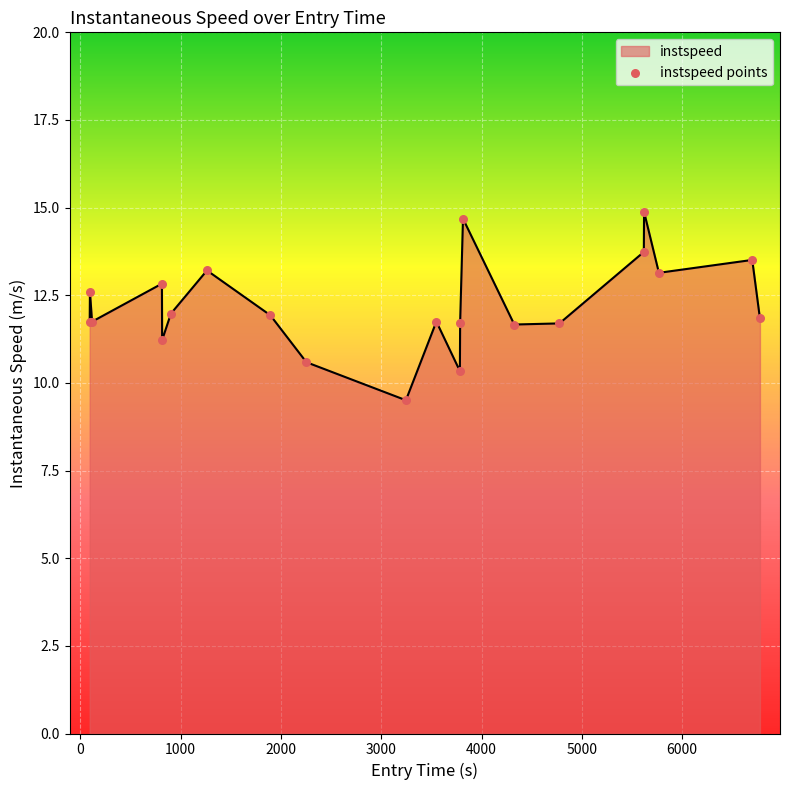

What is the maximum value shown in the chart?

14.9